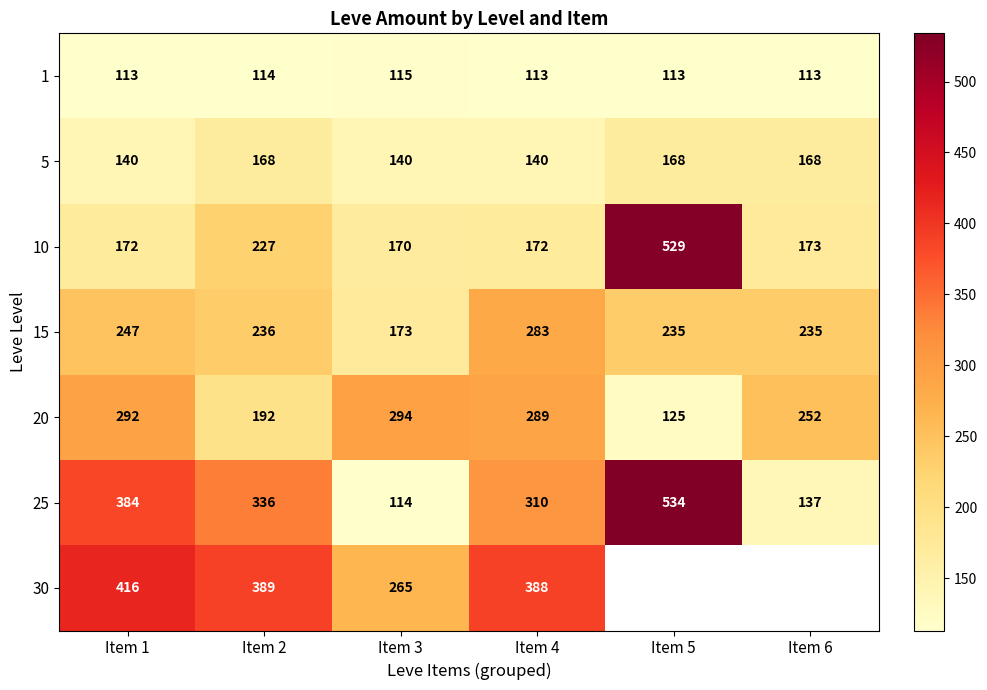

True or false: 5 has a value of 240.9 at Item 1.

False